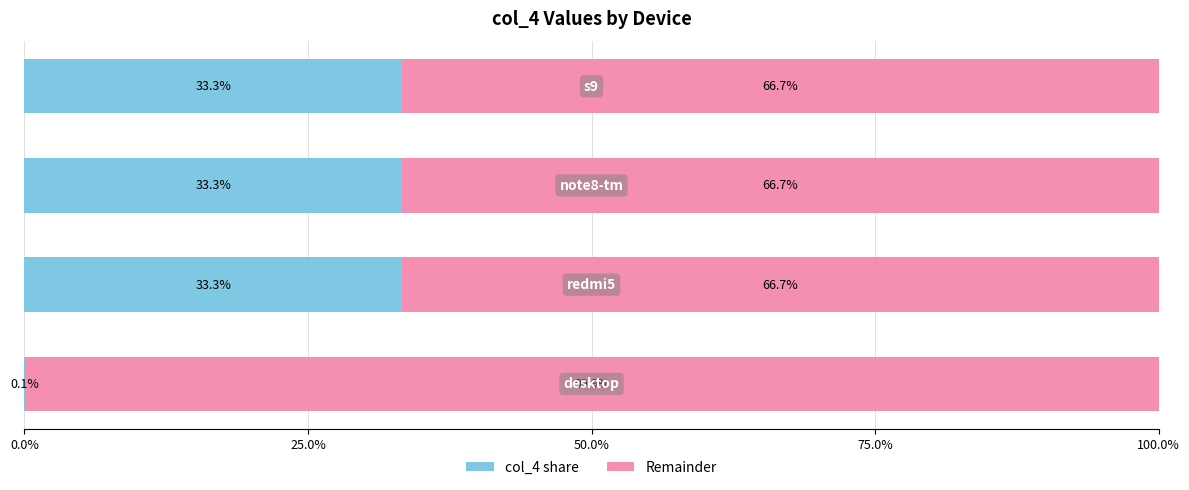

What is the highest value of the col_4 share series?

33.3